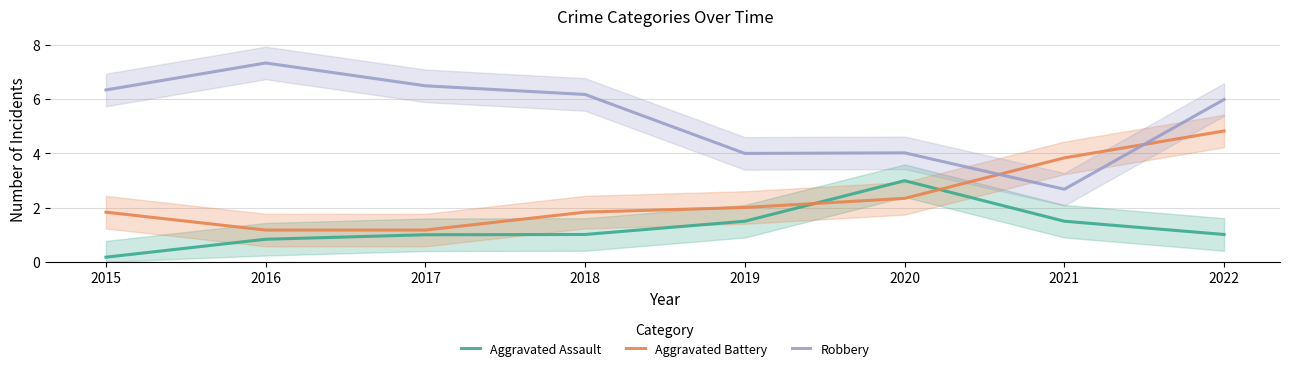

Rank the series by their maximum value, from highest to lowest.

Robbery, Aggravated Battery, Aggravated Assault